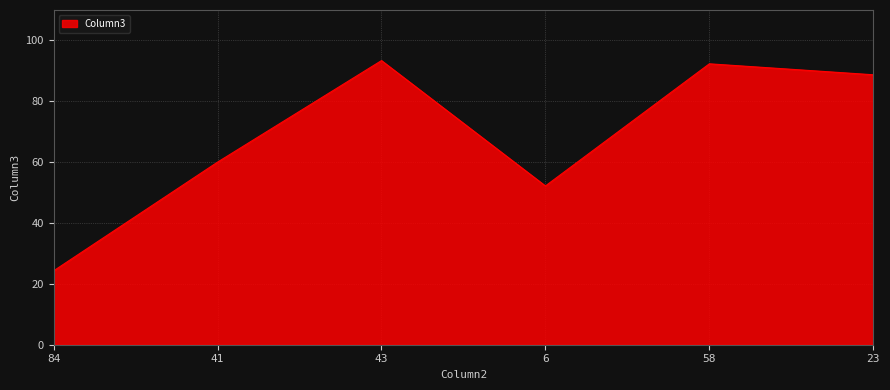

True or false: the data shows 10.2 at 84.

False